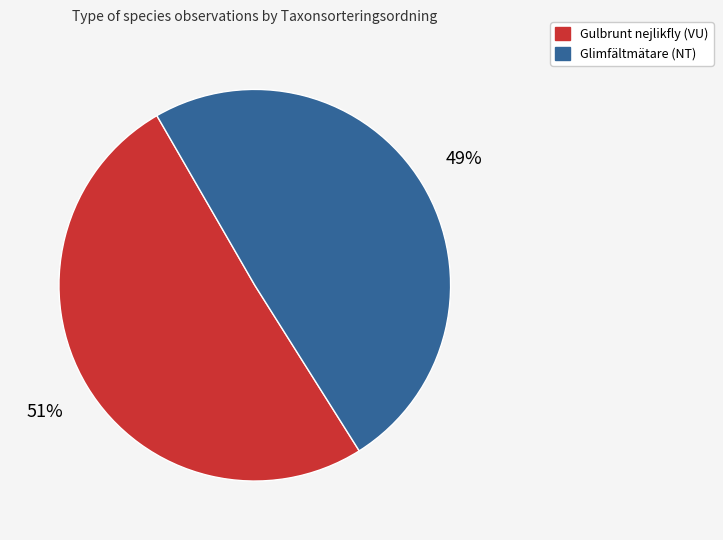

To the nearest percent, what is the average slice percentage?

50%